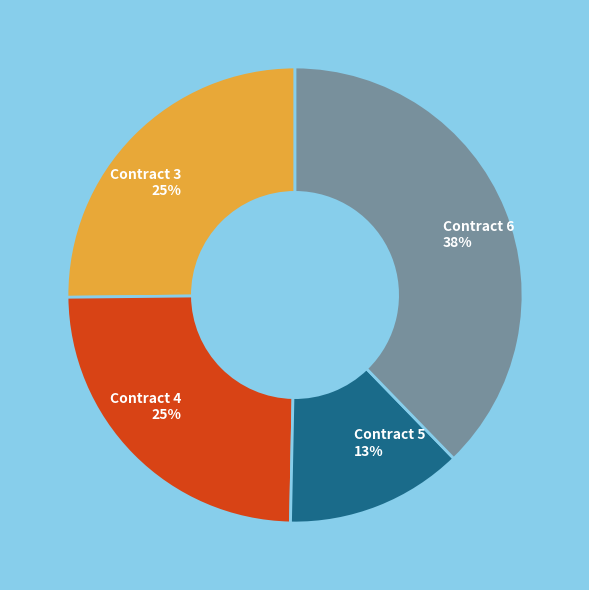

Is it true that Contract 4 is 25% of the pie?

True